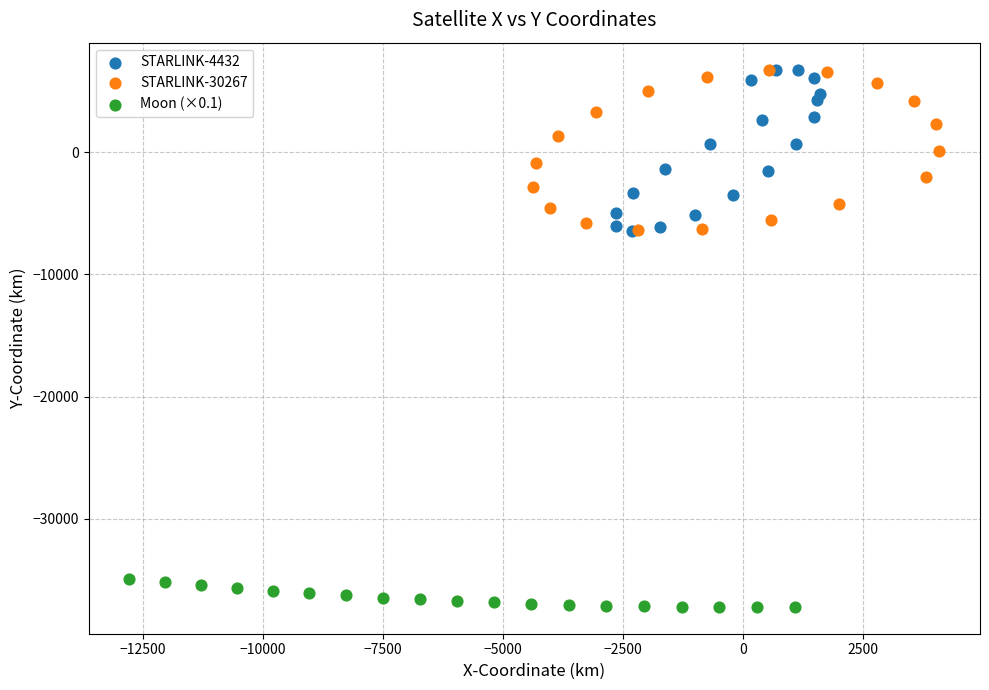

Which series contains the lowest Y value?

Moon (×0.1)